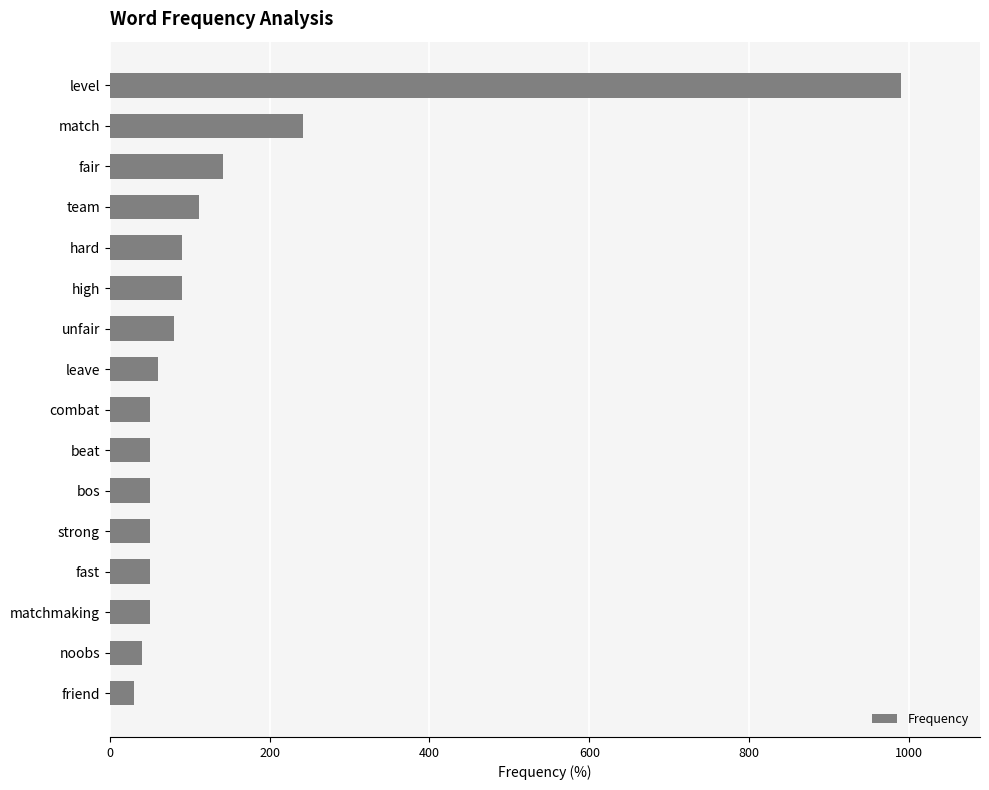

What is the label of the 8th bar from the top?

leave